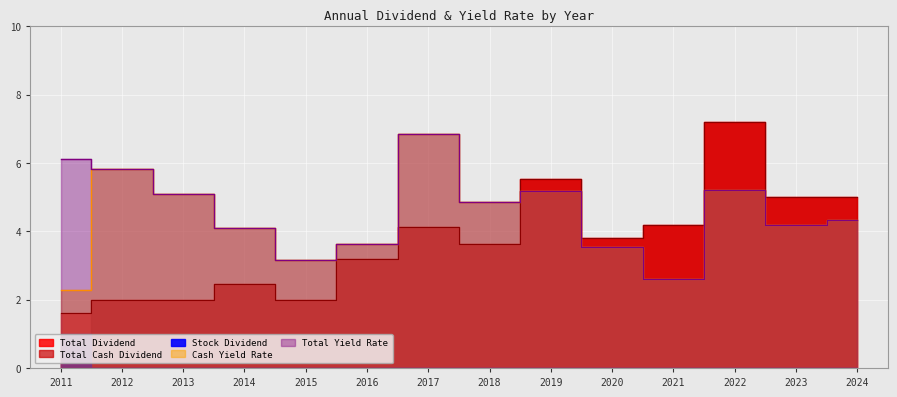

In Total Yield Rate, how many points are lower than both neighbors (excluding endpoints)?

4